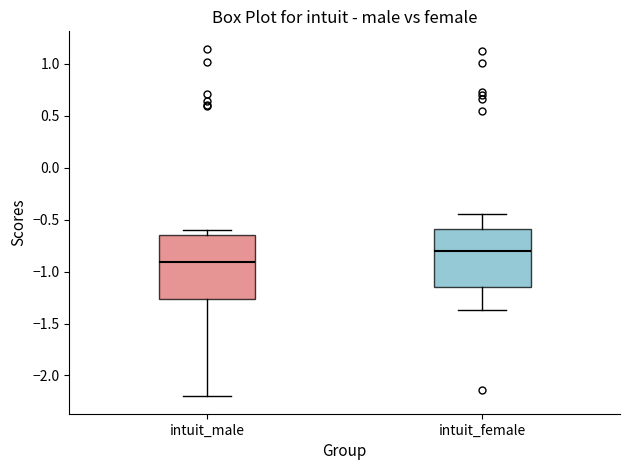

Reading left to right, read every box against the y-axis: the position of its median line, the range the box covers, and the ends of its whiskers. The values are not printed on the chart, so give them approximately, as read against the axis.

intuit_male: median -0.90, box -1.25 to -0.65, whiskers -2.20 to -0.60
intuit_female: median -0.80, box -1.15 to -0.60, whiskers -1.35 to -0.45